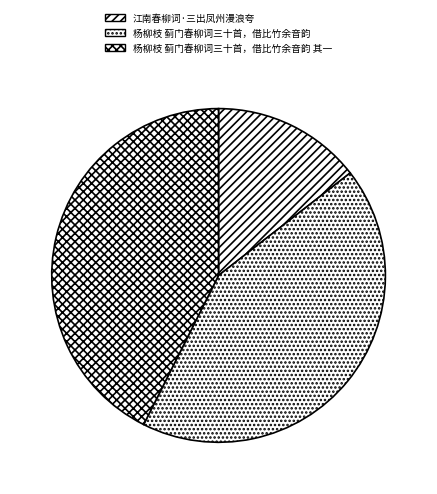

Count the number of slices in the pie.

3